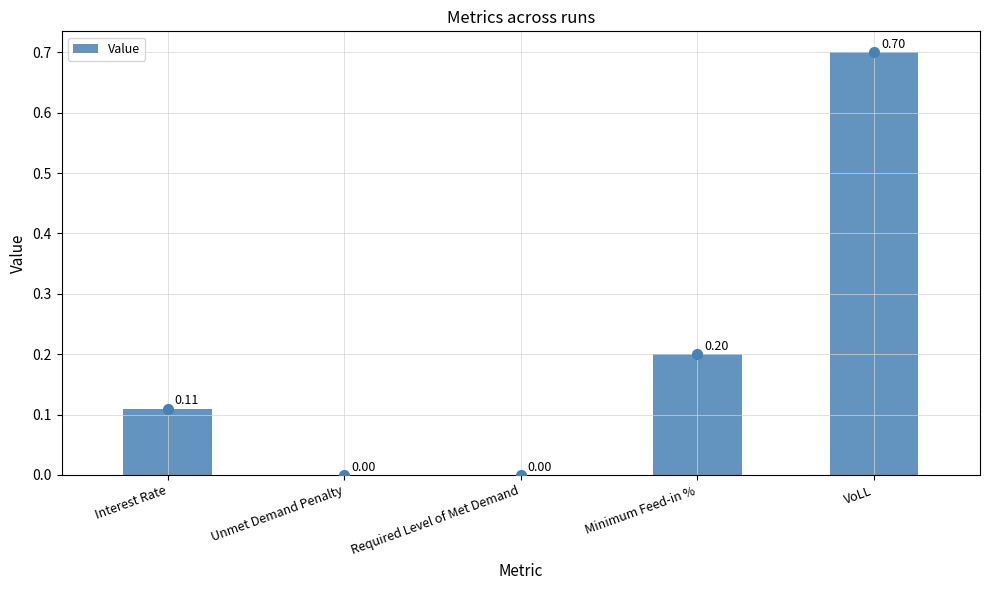

Which has a higher value, VoLL or Required Level of Met Demand?

VoLL